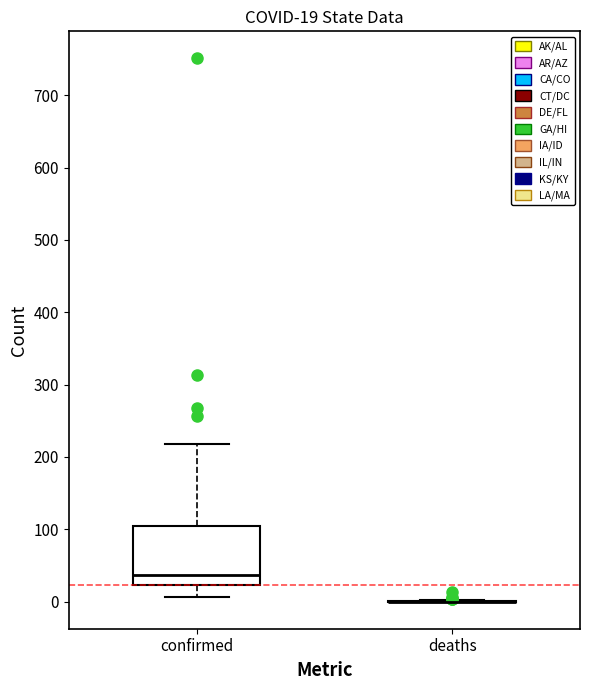

Which box is the tallest, from its lower edge to its upper edge?

confirmed